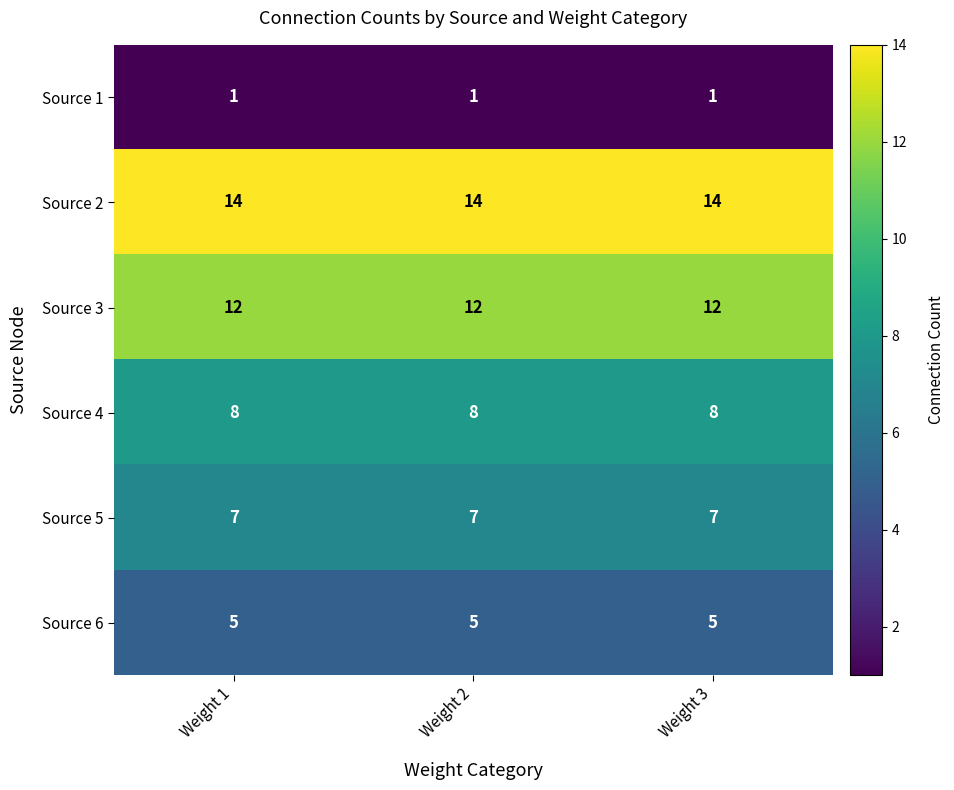

What is the minimum value shown in the chart?

1